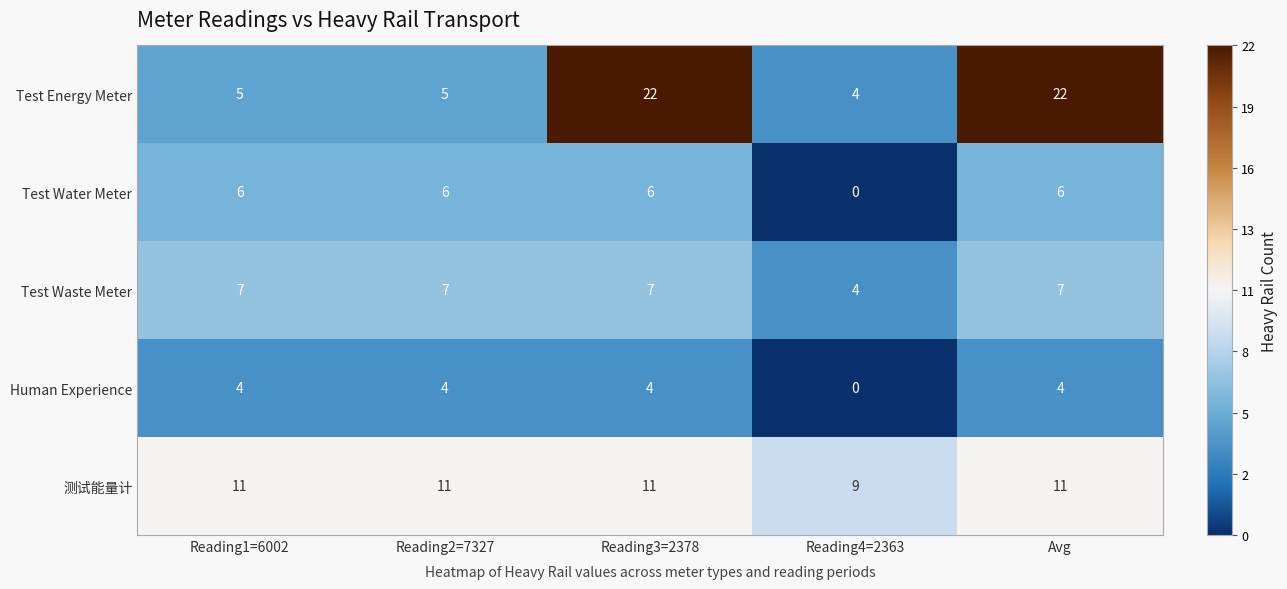

Which category has the lowest value across all series?

Reading4=2363